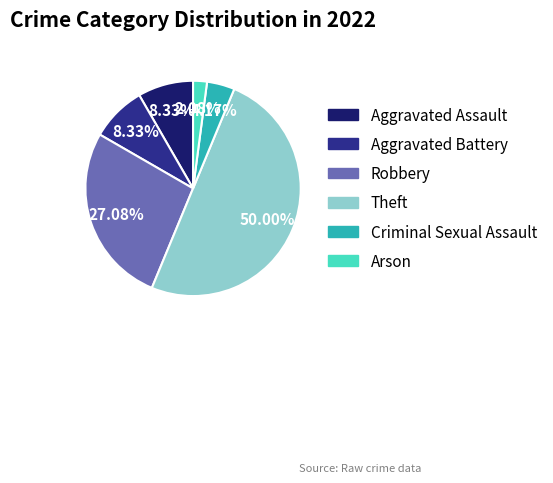

To the nearest percent, what percentage of the pie is Criminal Sexual Assault?

4%